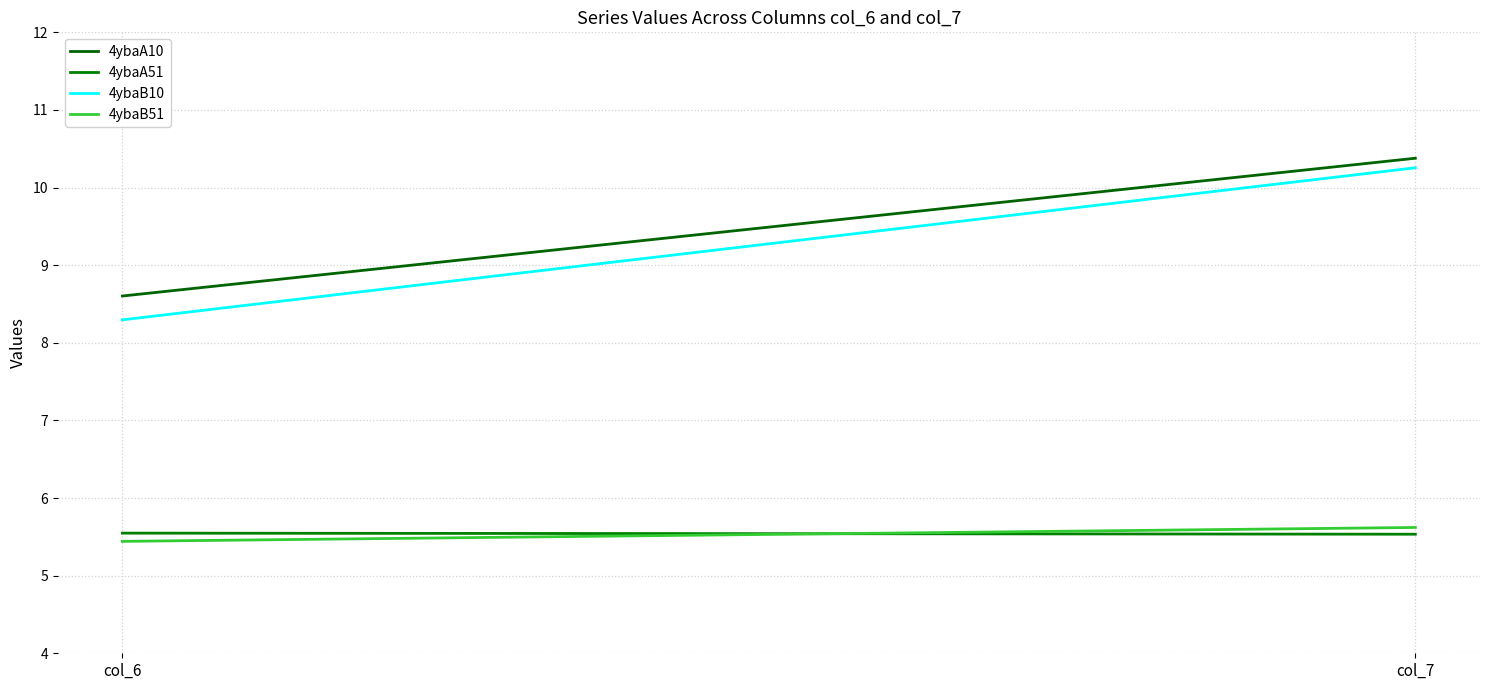

How many categories are shown in the chart?

2